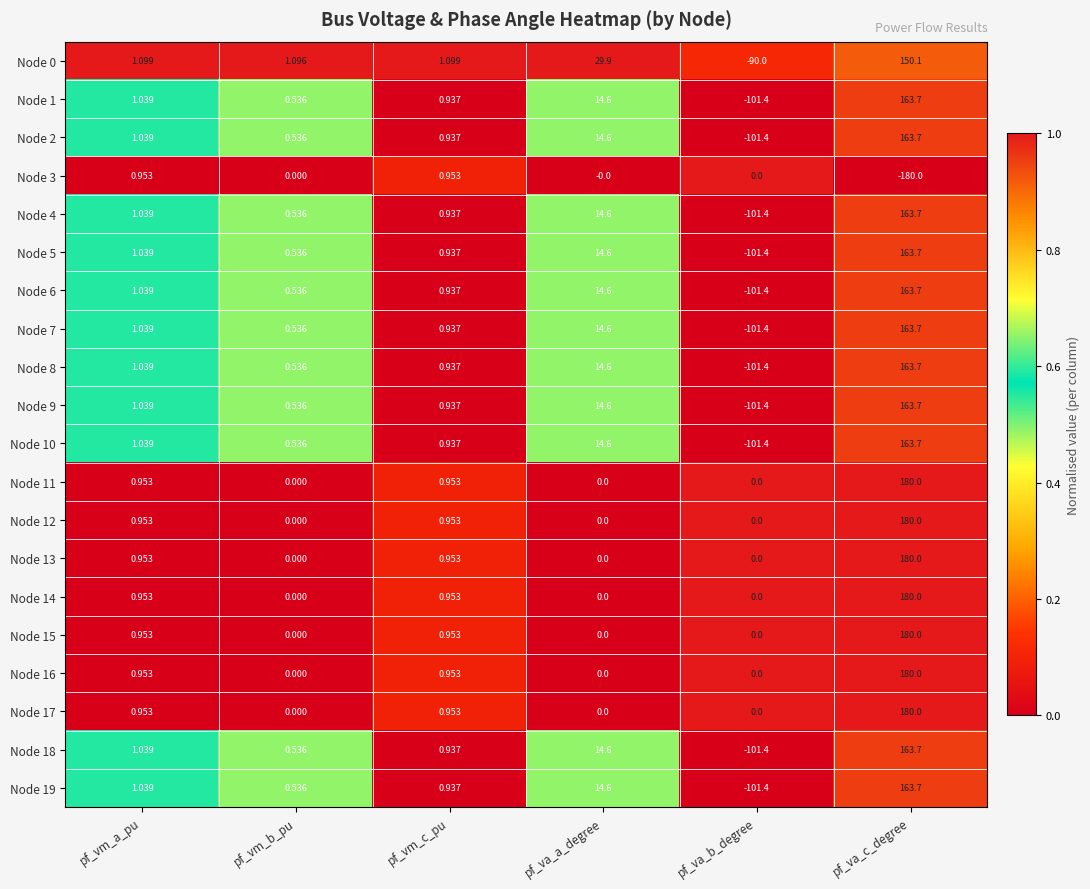

Is the value of Node 10 at pf_vm_c_pu greater than the value of Node 16 at pf_va_c_degree?

No